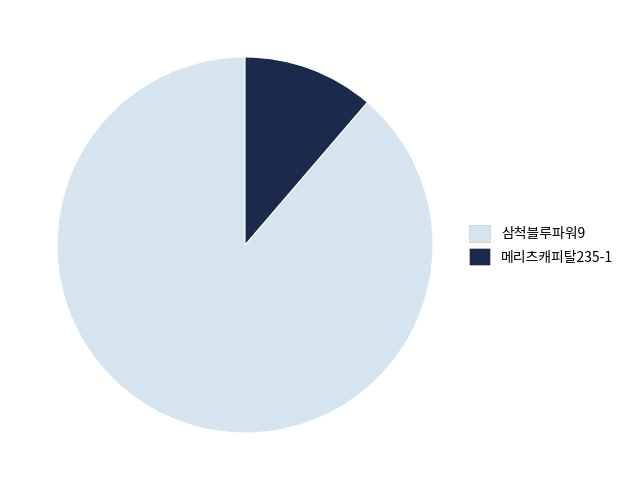

Does 삼척블루파워9 represent more than half of the total?

Yes